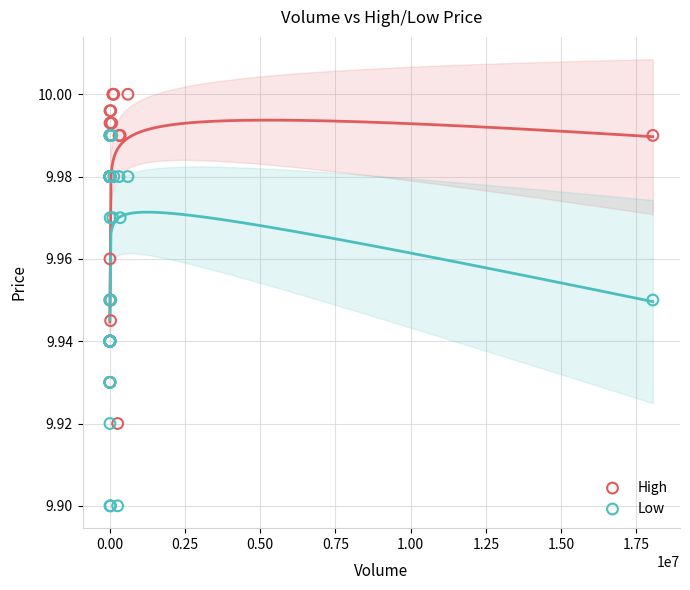

Which series contains the lowest Y value?

Low